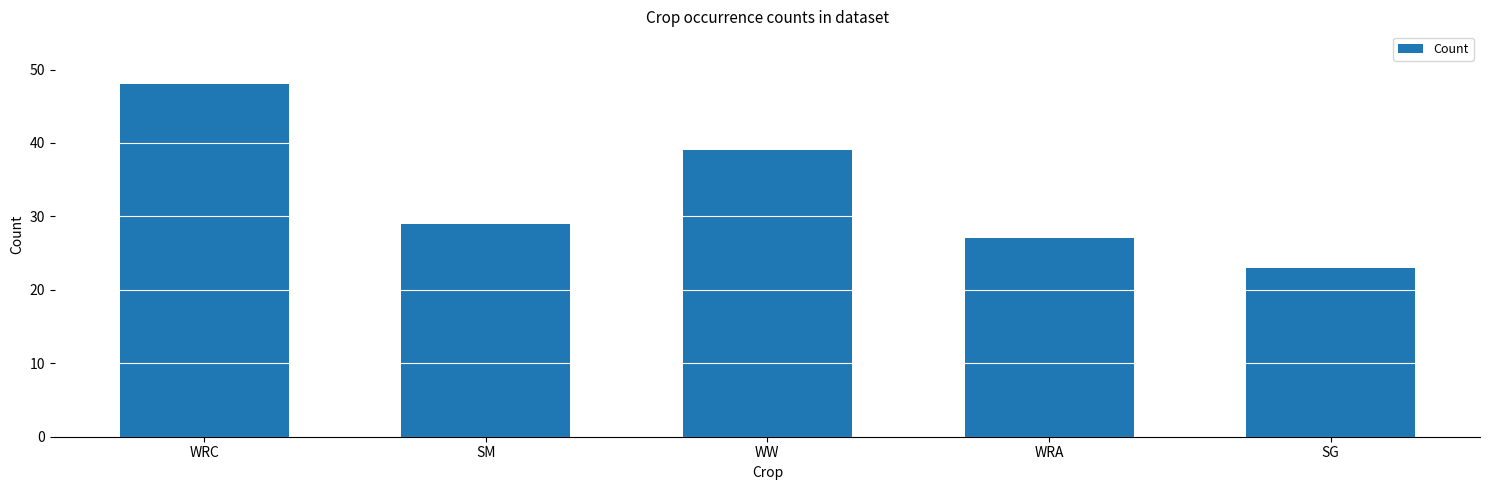

What is the change in value from SM to WRA?

-2